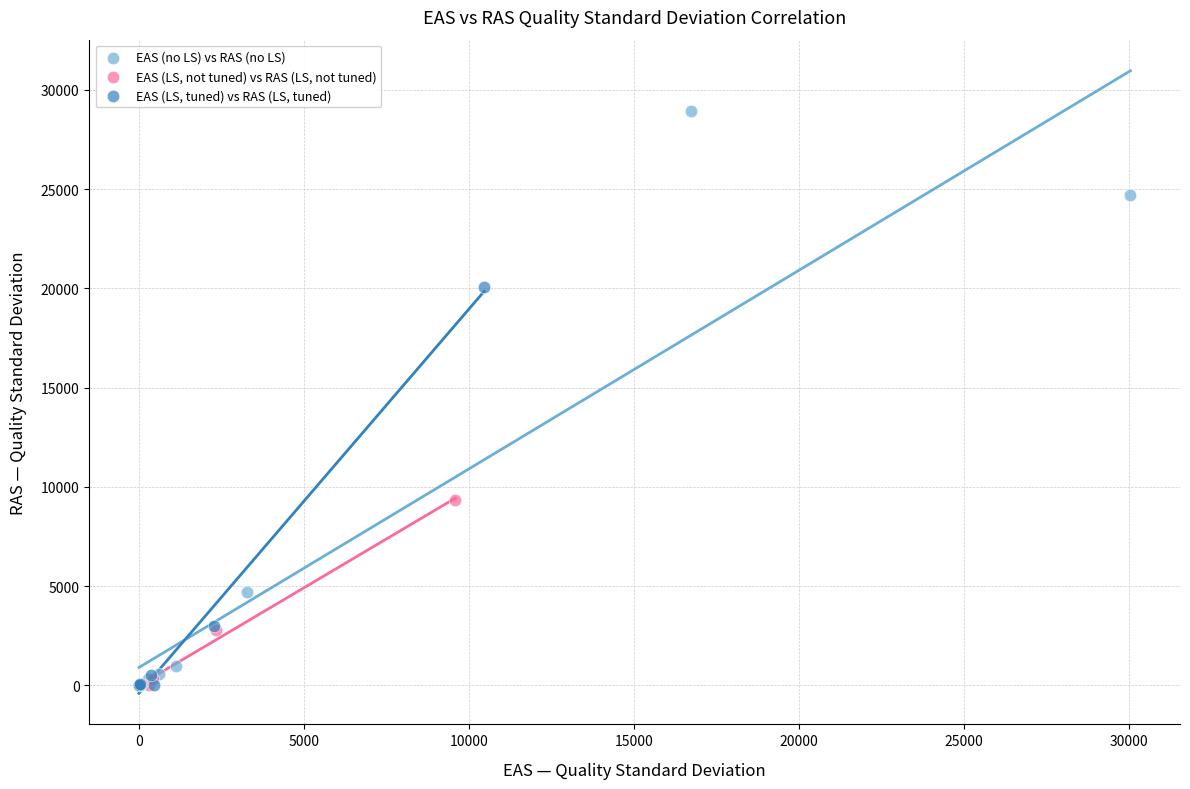

Which series contains the highest Y value?

EAS (no LS) vs RAS (no LS)